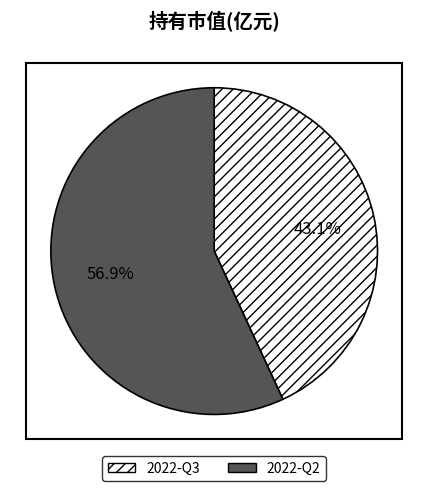

Which category has the biggest portion of the pie?

2022-Q2